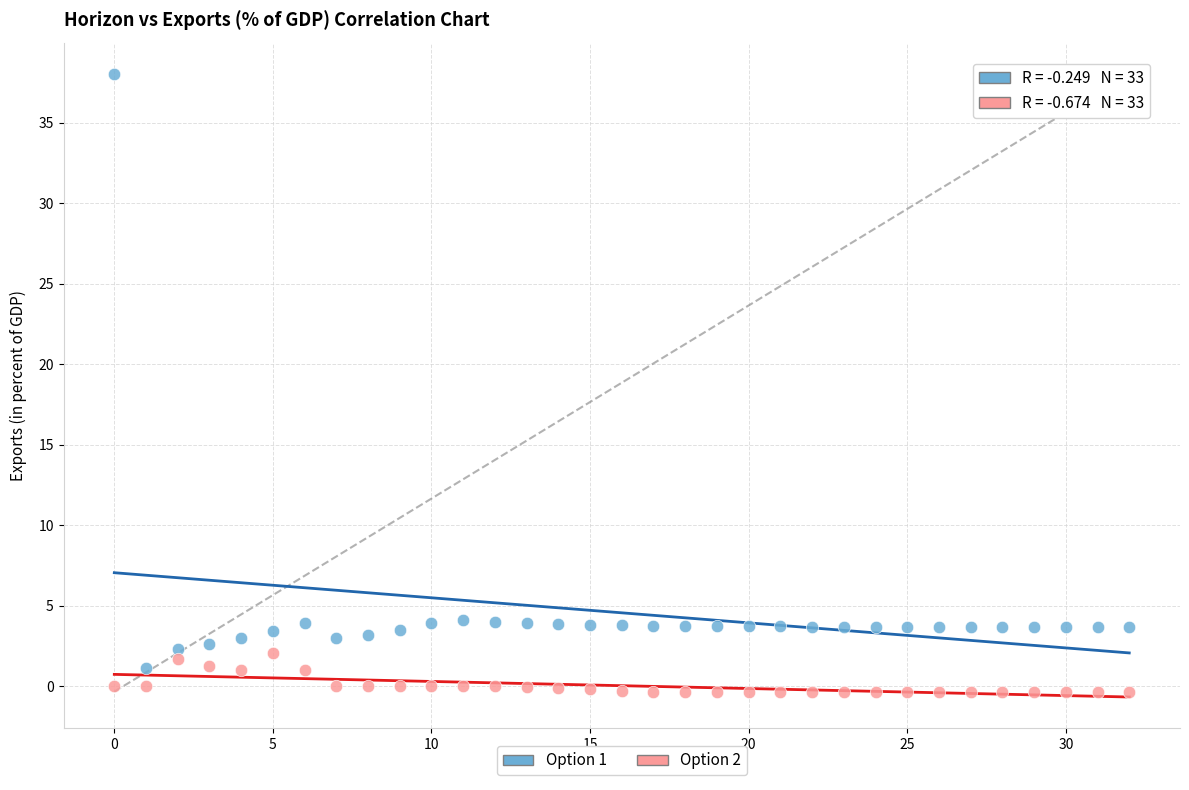

Which series contains the highest Y value?

Option 1